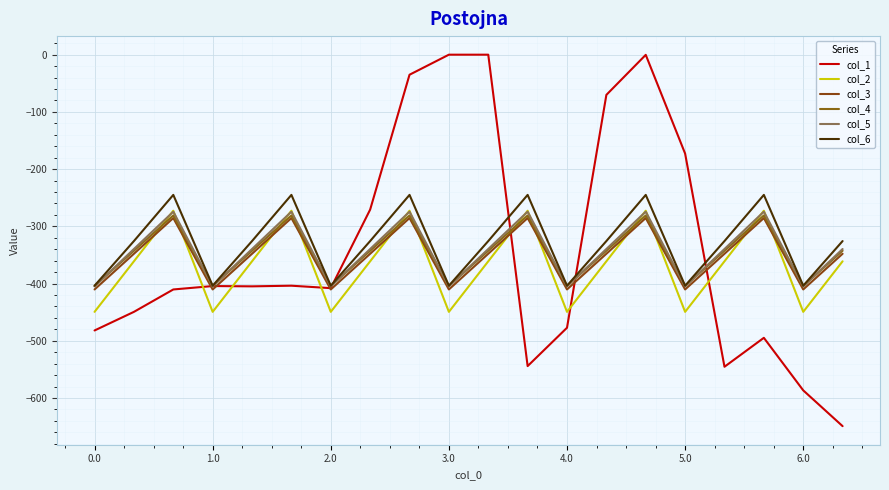

Which series ends up on top after the final intersection of col_5 and col_4?

col_5